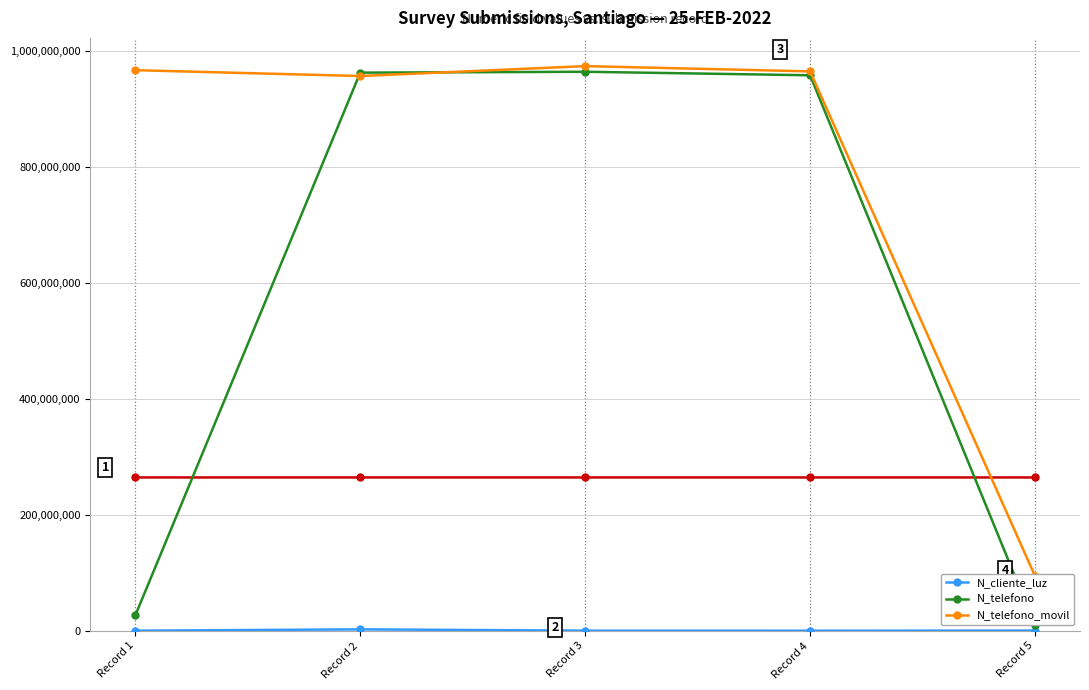

True or false: N_telefono_movil and N_cliente_luz intersect in this chart.

False